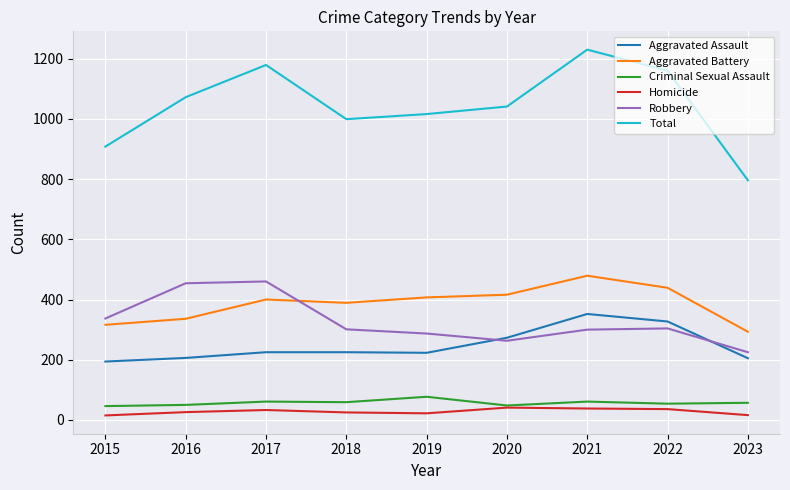

Read the Criminal Sexual Assault value at 2023, to the nearest 10.

60